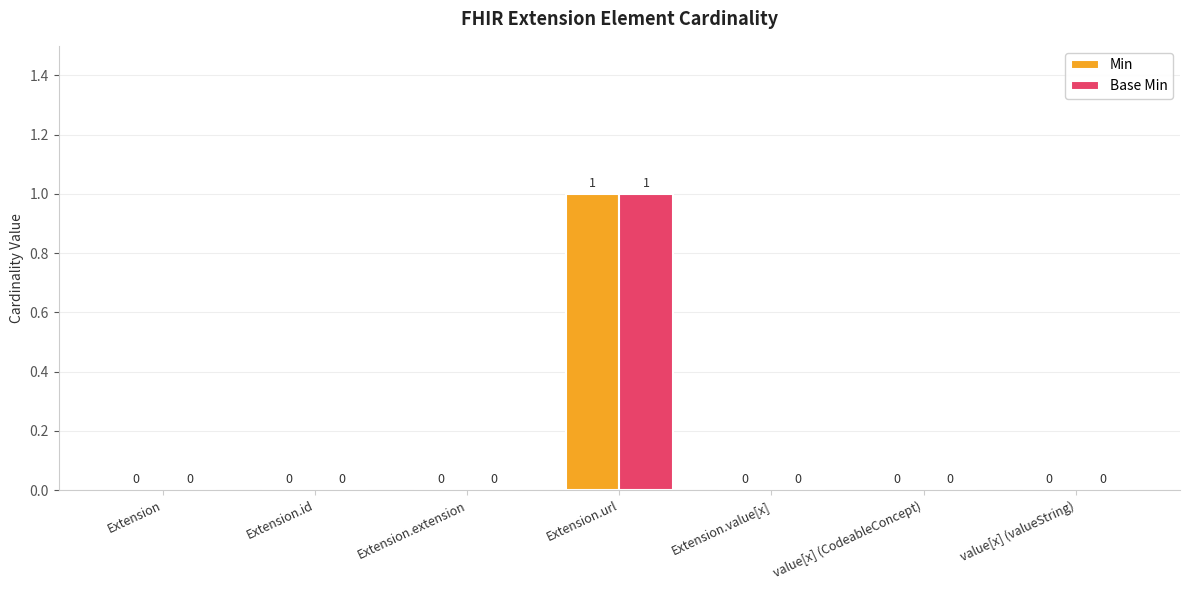

True or false: Min has a value of 1 at Extension.url.

True